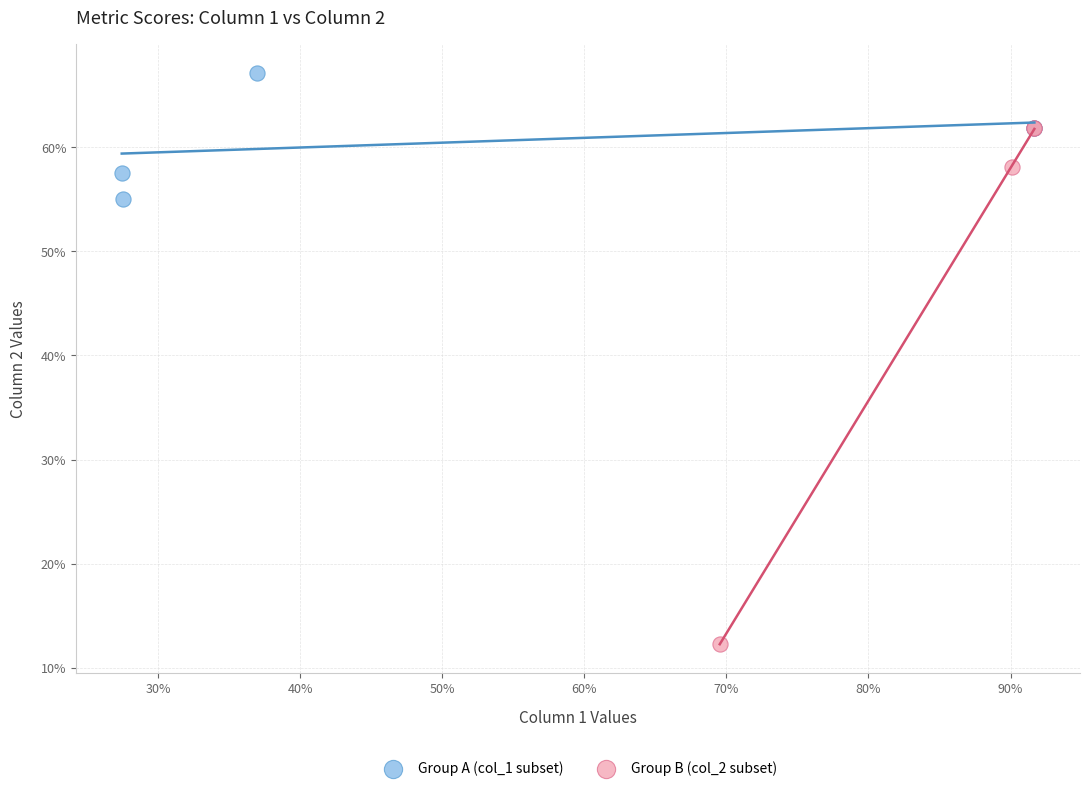

What are all the series names shown in the legend?

Group A (col_1 subset), Group B (col_2 subset)